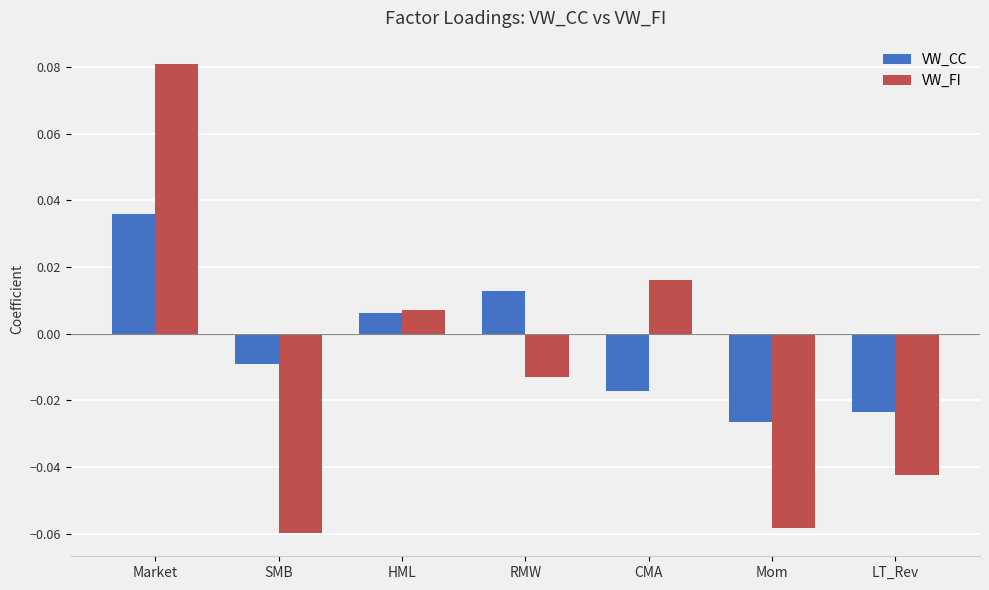

The value of VW_FI at Mom is -0.0. True or false?

False